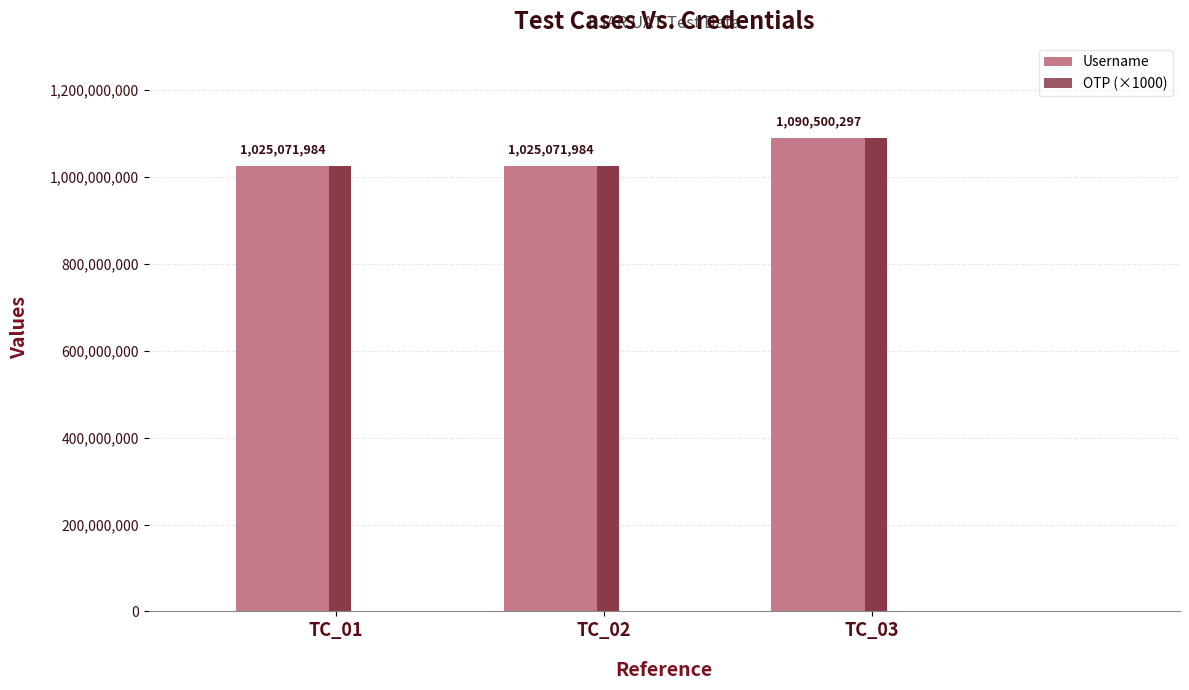

What is the value of the OTP bar at the 1st from the left?

1234